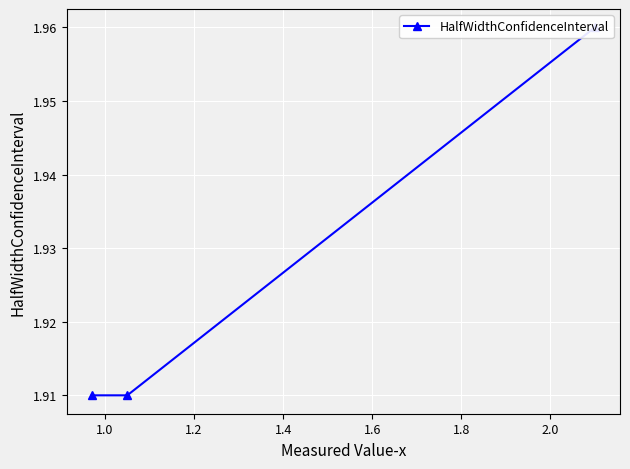

What is the greatest value displayed?

2.0